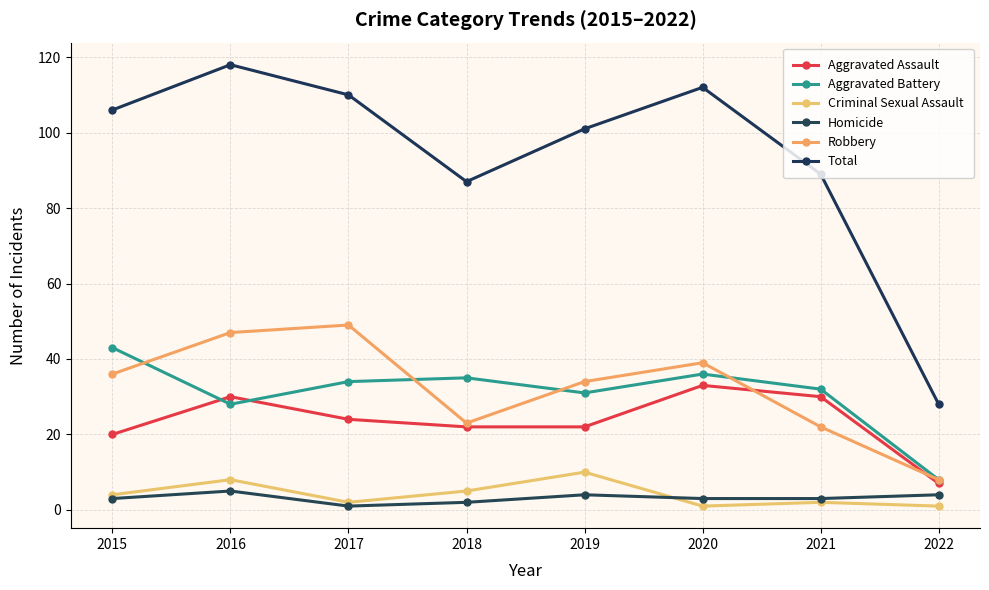

Reading left to right, extract all data points from this chart.

Aggravated Assault: 20	30	24	22	22	33	30	7
Aggravated Battery: 43	28	34	35	31	36	32	8
Criminal Sexual Assault: 4	8	2	5	10	1	2	1
Homicide: 3	5	1	2	4	3	3	4
Robbery: 36	47	49	23	34	39	22	8
Total: 106	118	110	87	101	112	89	28